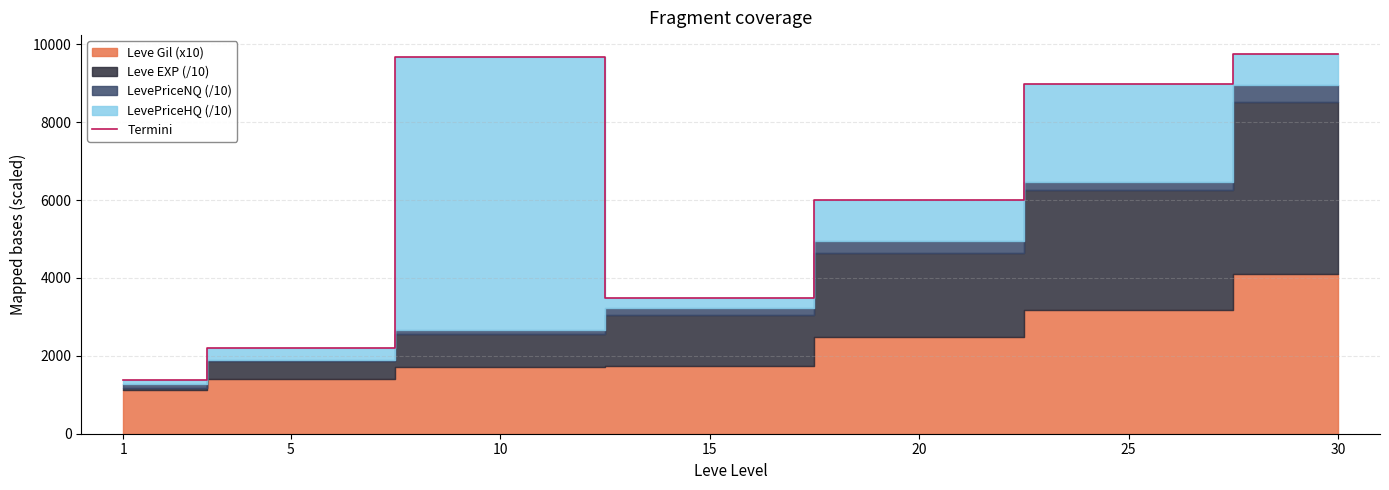

How many interior local valleys (lower than both neighbors) does the data have?

1